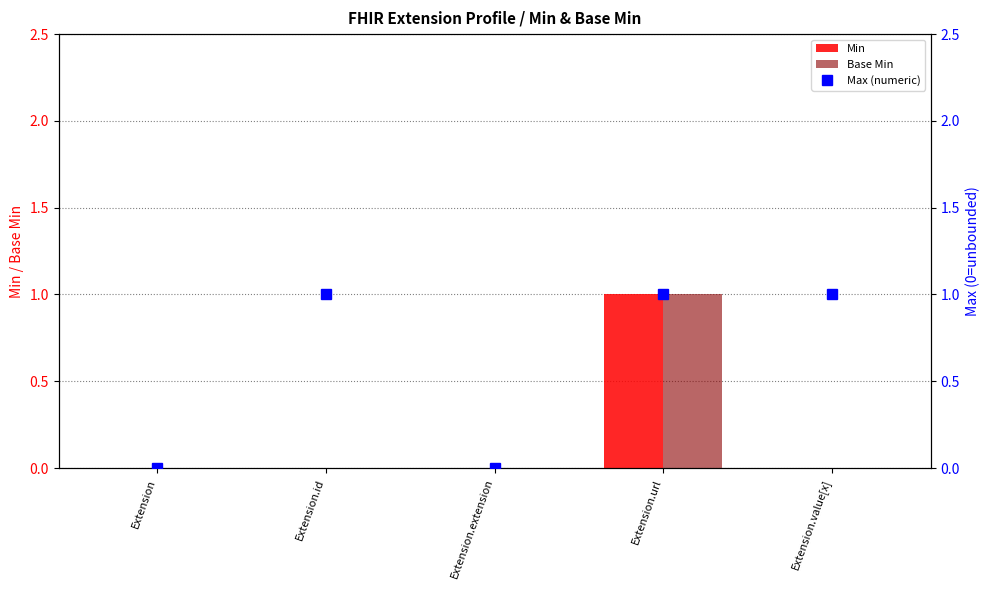

How many Base Min values are between 0 and 1?

5